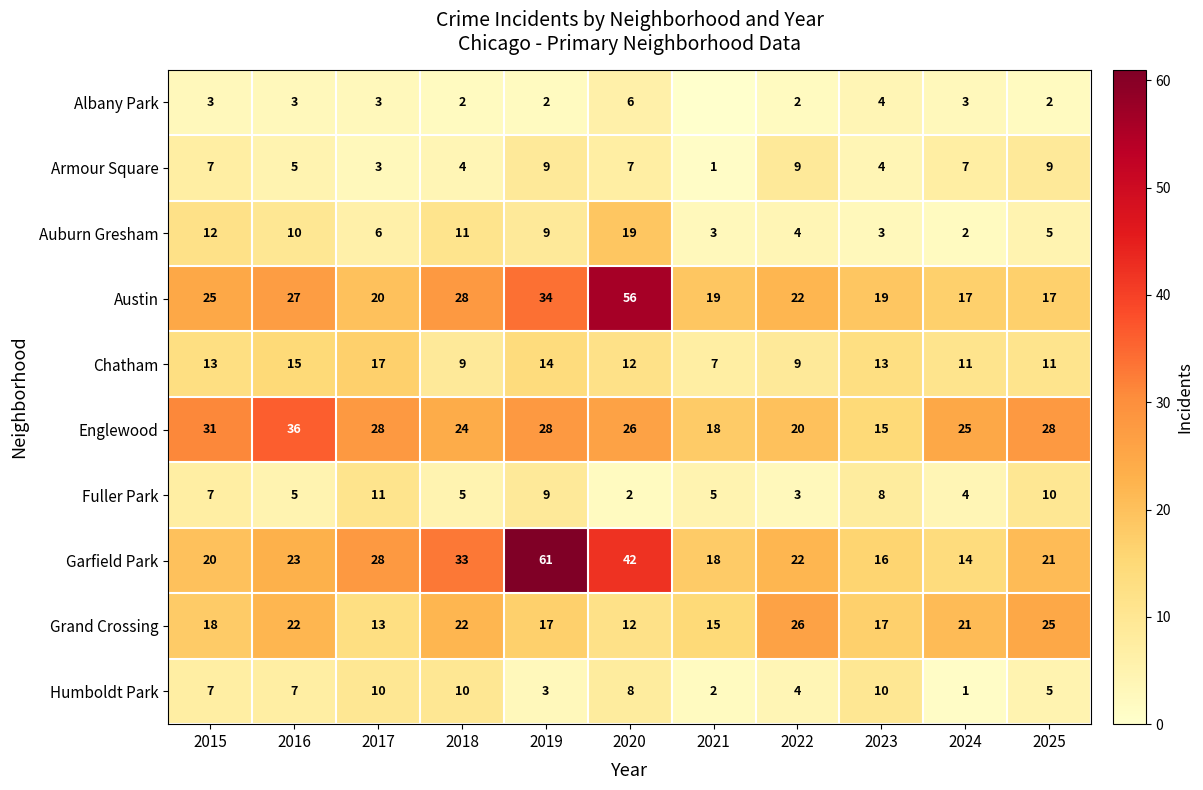

Which label corresponds to the largest value in the chart?

2019